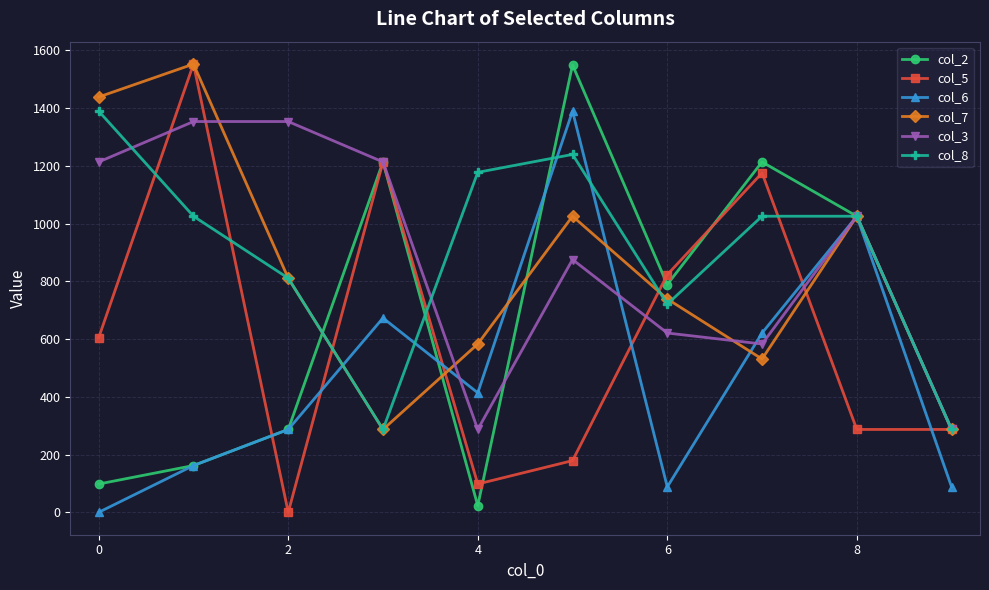

What is the value of the col_6 point at the 6th from the left?

1389.6